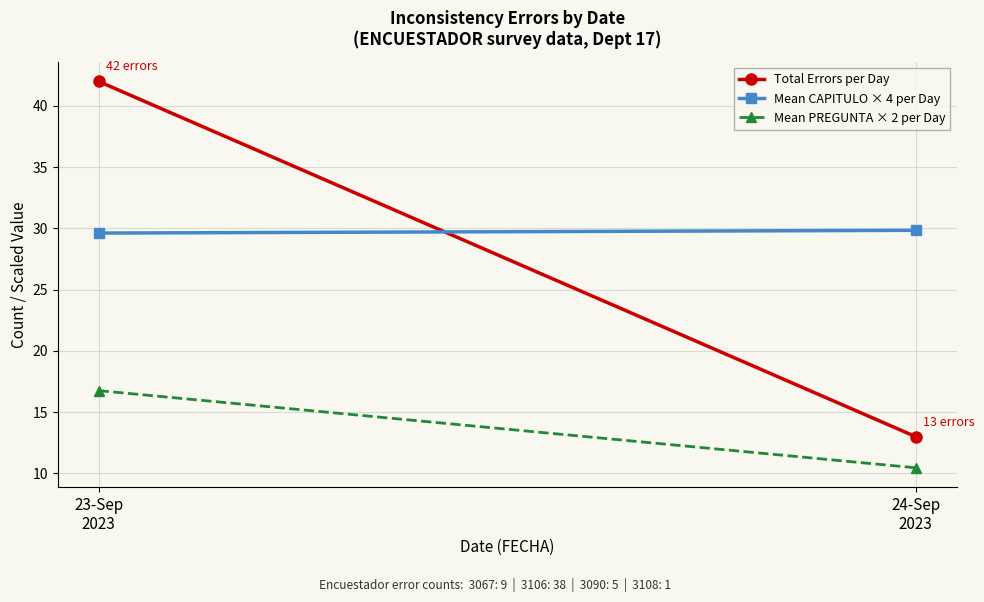

At which category is the sum across all series the highest?

23-Sep
2023